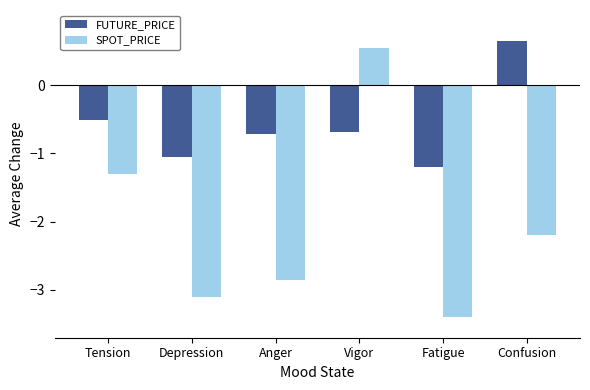

What is the difference between the highest and lowest values at Vigor?

1.2